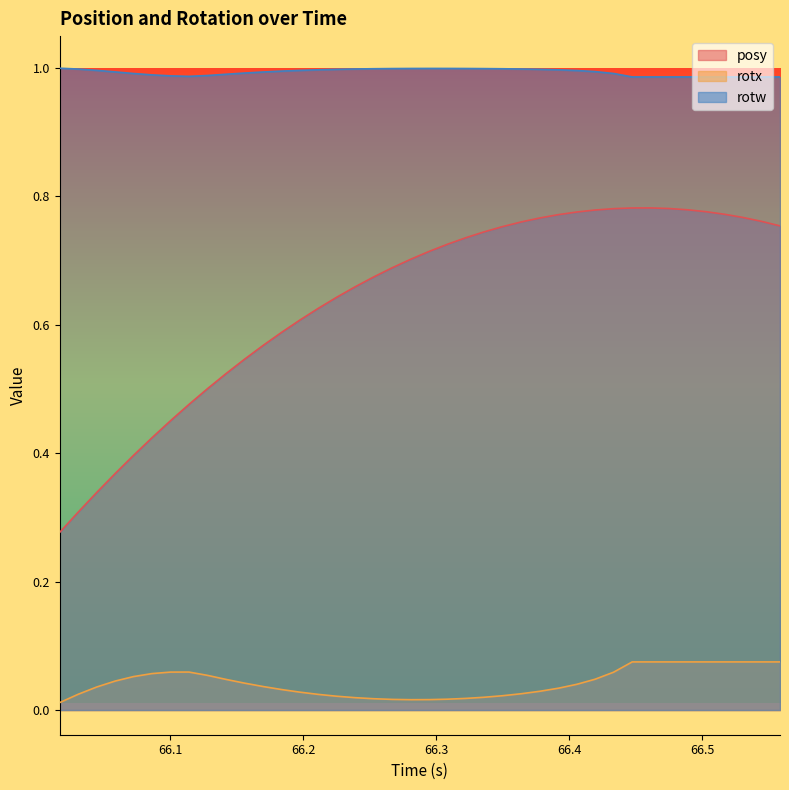

Does the chart have visible grid lines?

No